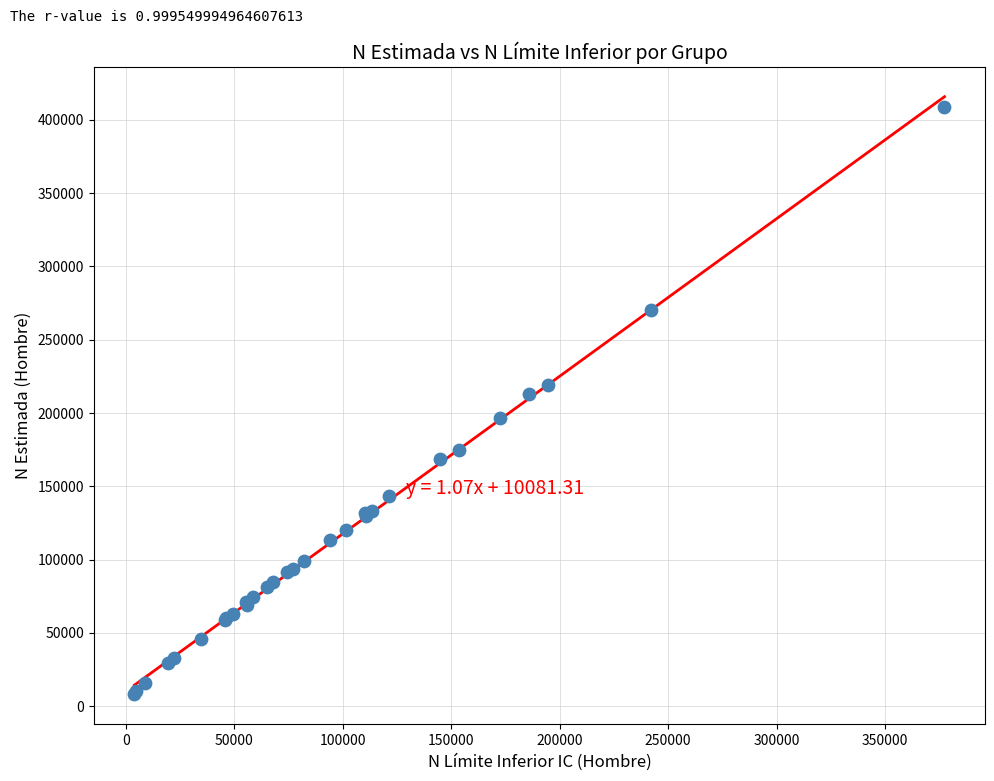

What Y value in the scatter plot is closest to 208403?

212973